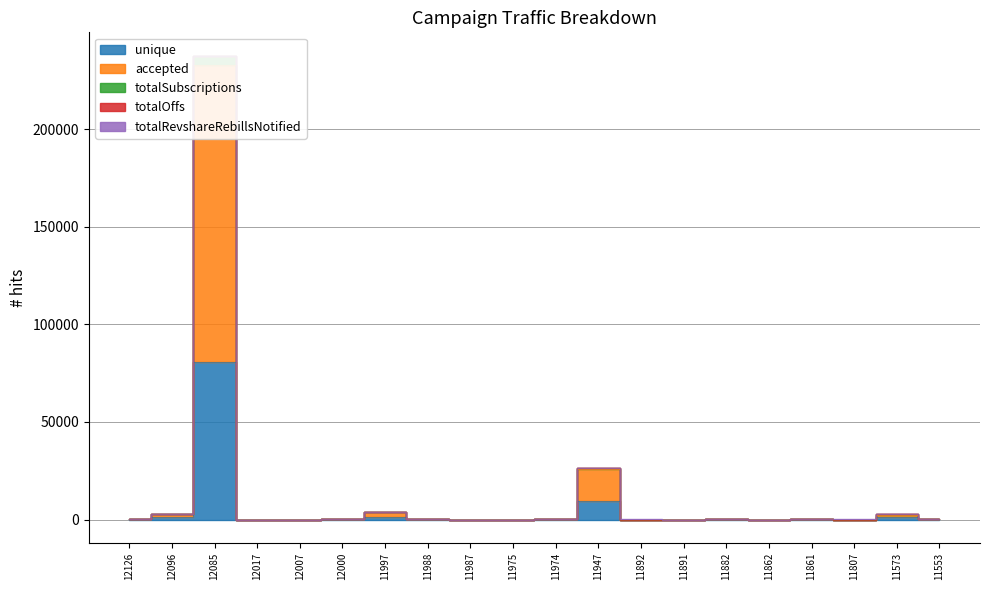

Which category has the highest value in the totalSubscriptions series?

12085